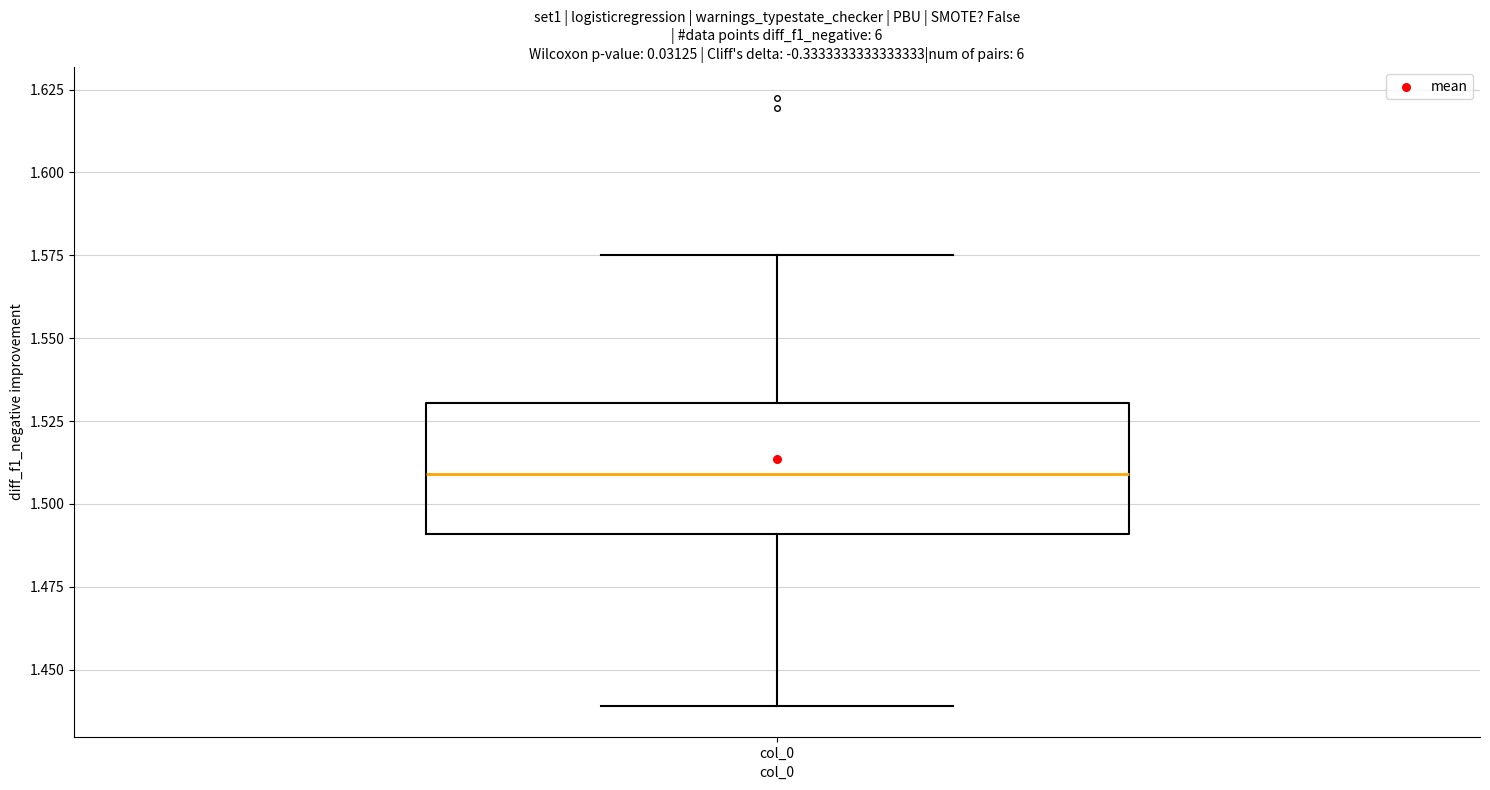

Read this box plot against the y-axis: the position of the median line, the range covered by the box, and the ends of both whiskers. The values are not printed on the chart, so give them approximately, as read against the axis.

median 1.510, box 1.490 to 1.530, whiskers 1.440 to 1.575